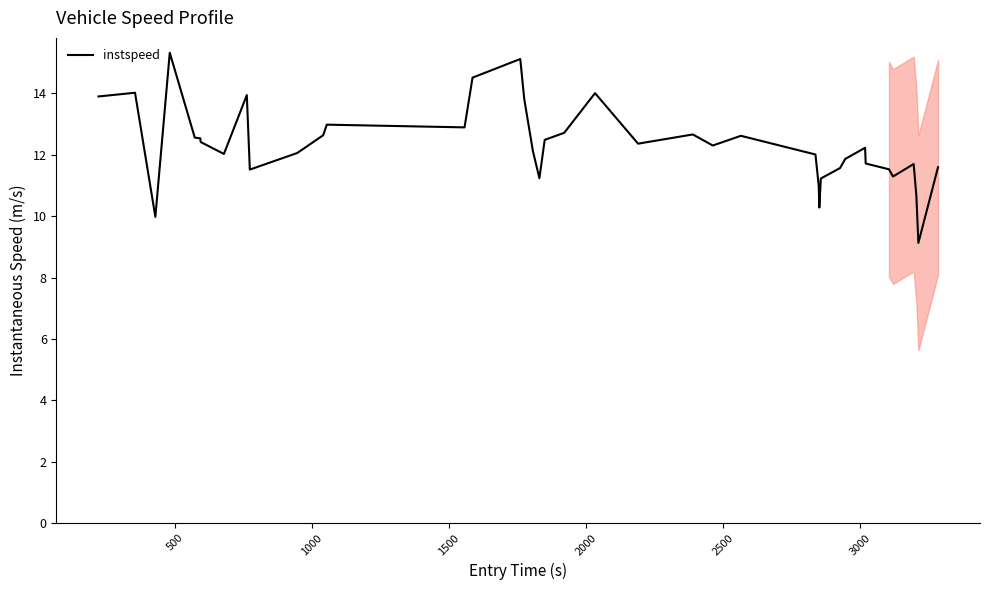

What is the smallest value displayed?

9.1